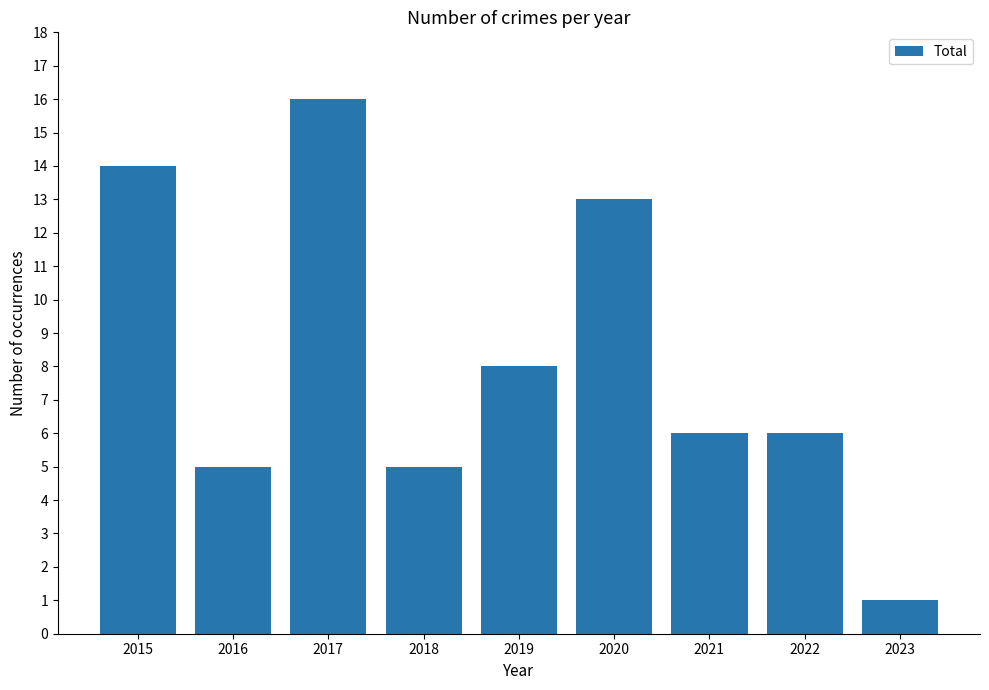

What is the value of the 8th bar from the left?

6